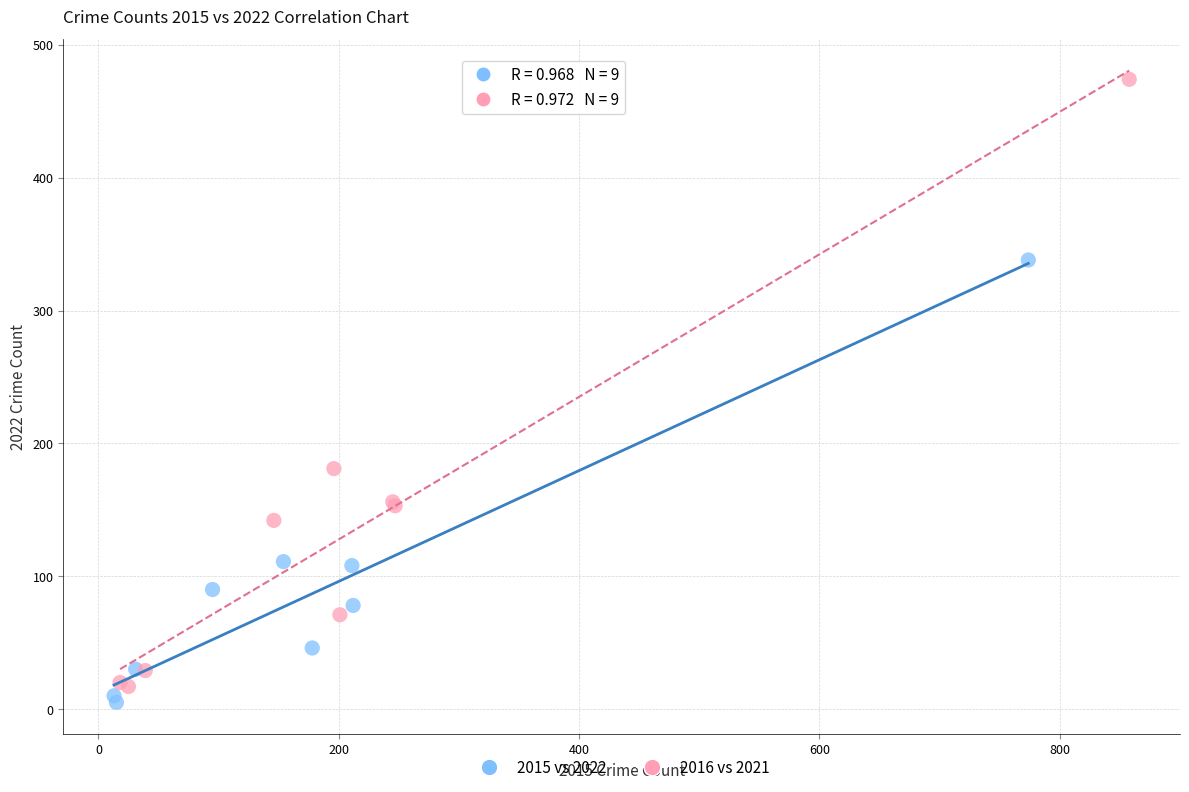

Which series has the widest spread of Y values?

2016 vs 2021